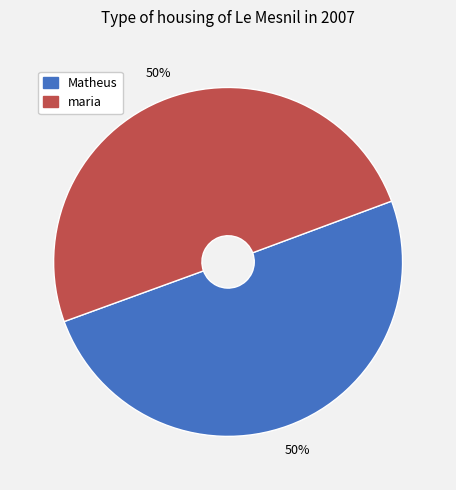

Is the sum of maria and Matheus greater than half?

Yes